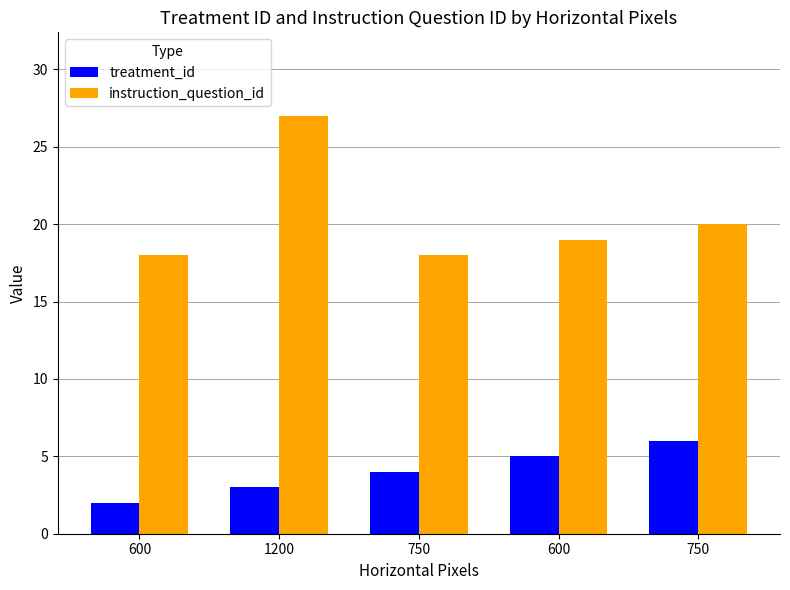

Which series has the largest total across all categories?

instruction_question_id